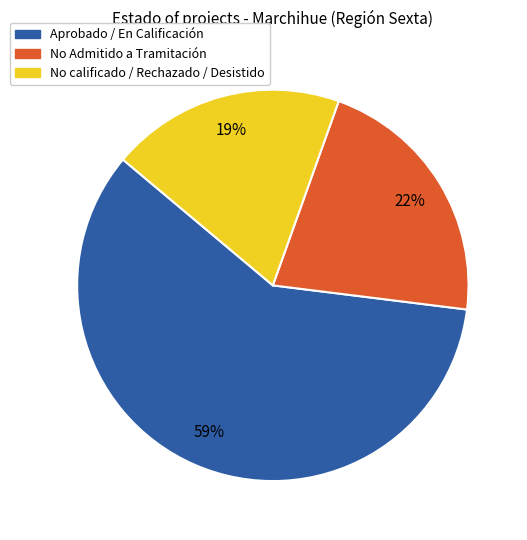

To the nearest percent, what is the average slice percentage?

33%